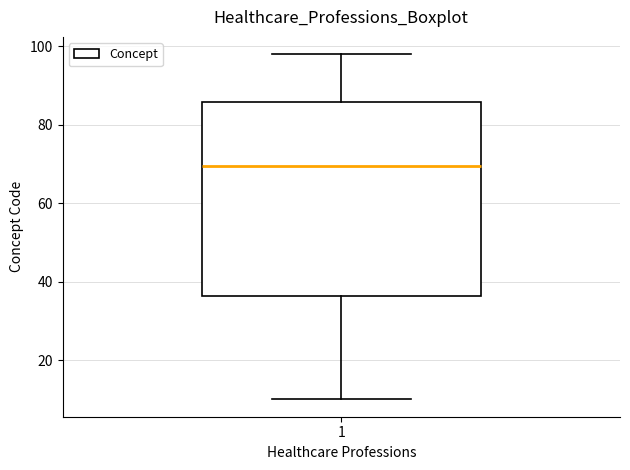

Transcribe this box plot: give where the median line is, the range the box spans, and where the two whiskers end, as read against the y-axis. The values are not printed on the chart, so give them approximately, as read against the axis.

median 70, box 36 to 86, whiskers 10 to 98